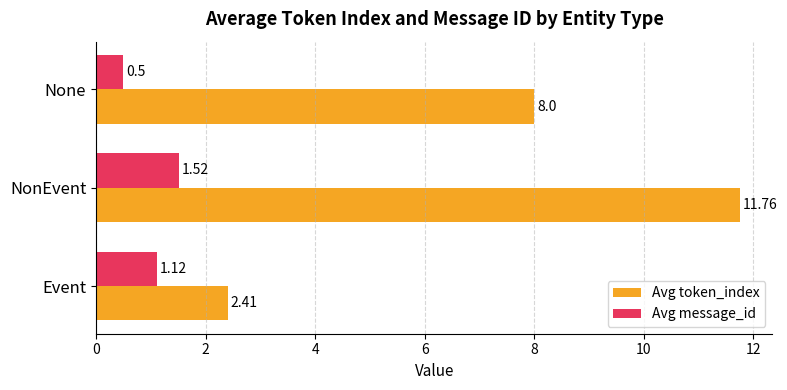

List the series in order of their overall mean, highest first.

Avg token_index, Avg message_id